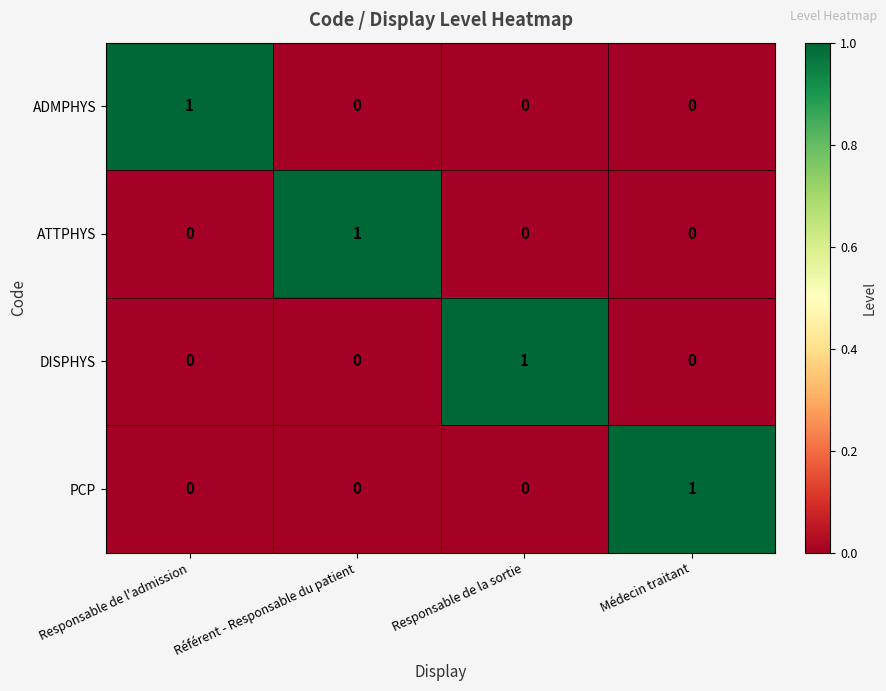

What is the maximum value shown in the chart?

1